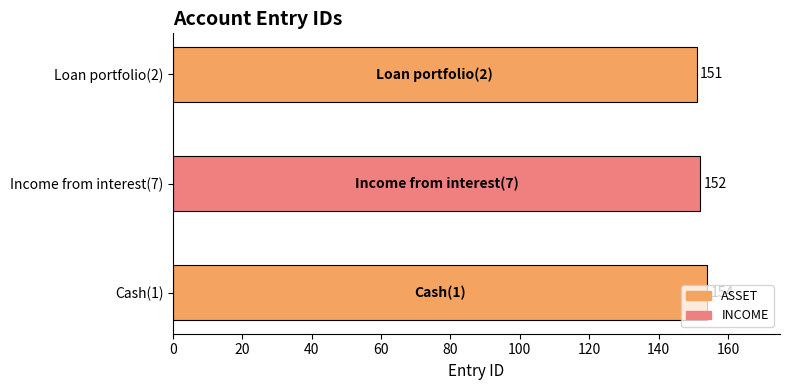

At which category does the chart reach its peak across all series?

Cash(1)